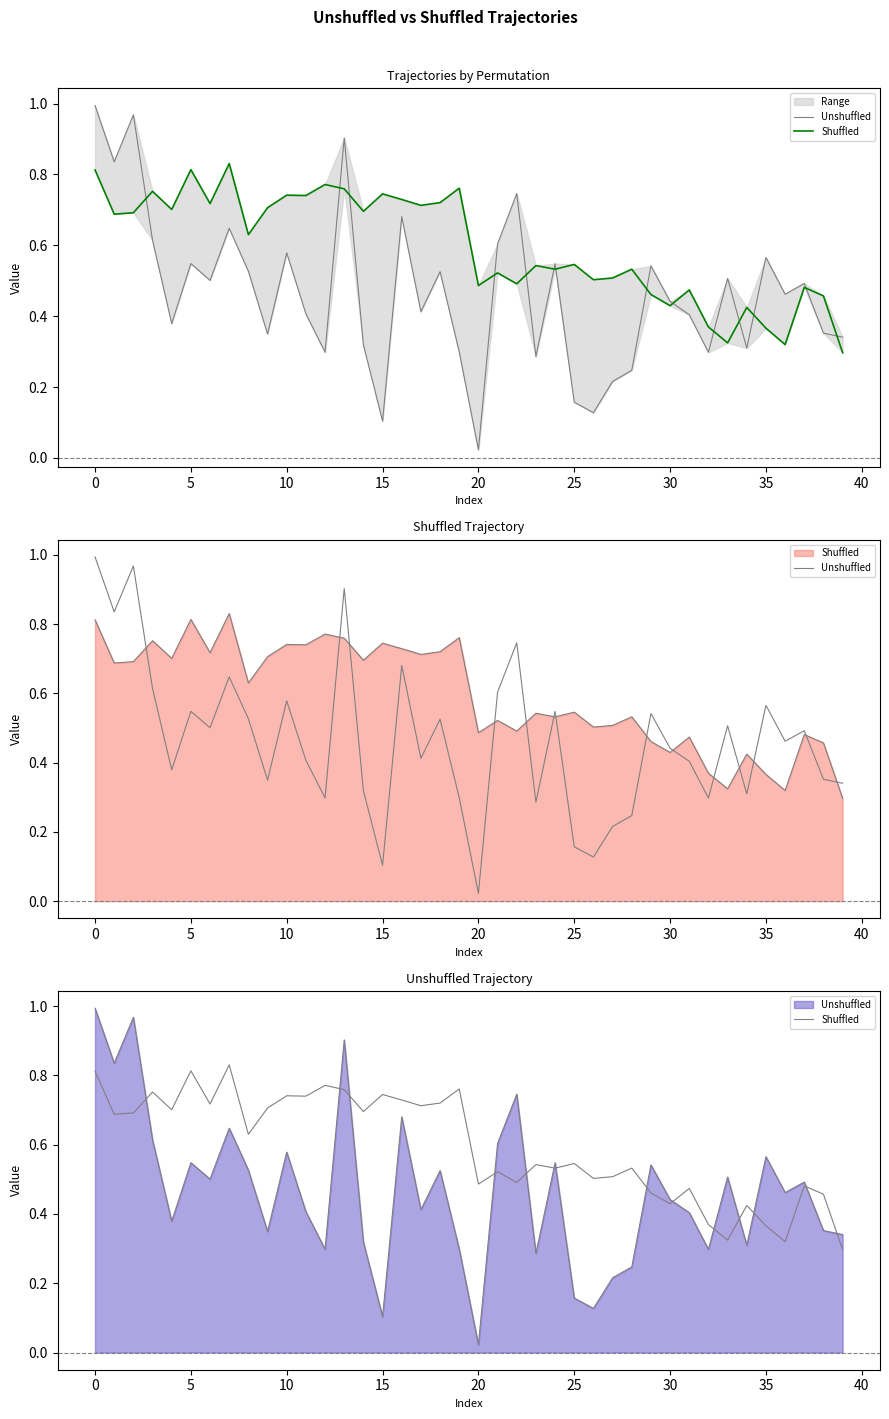

What is the value of the Unshuffled point at the 19th from the left?

0.5